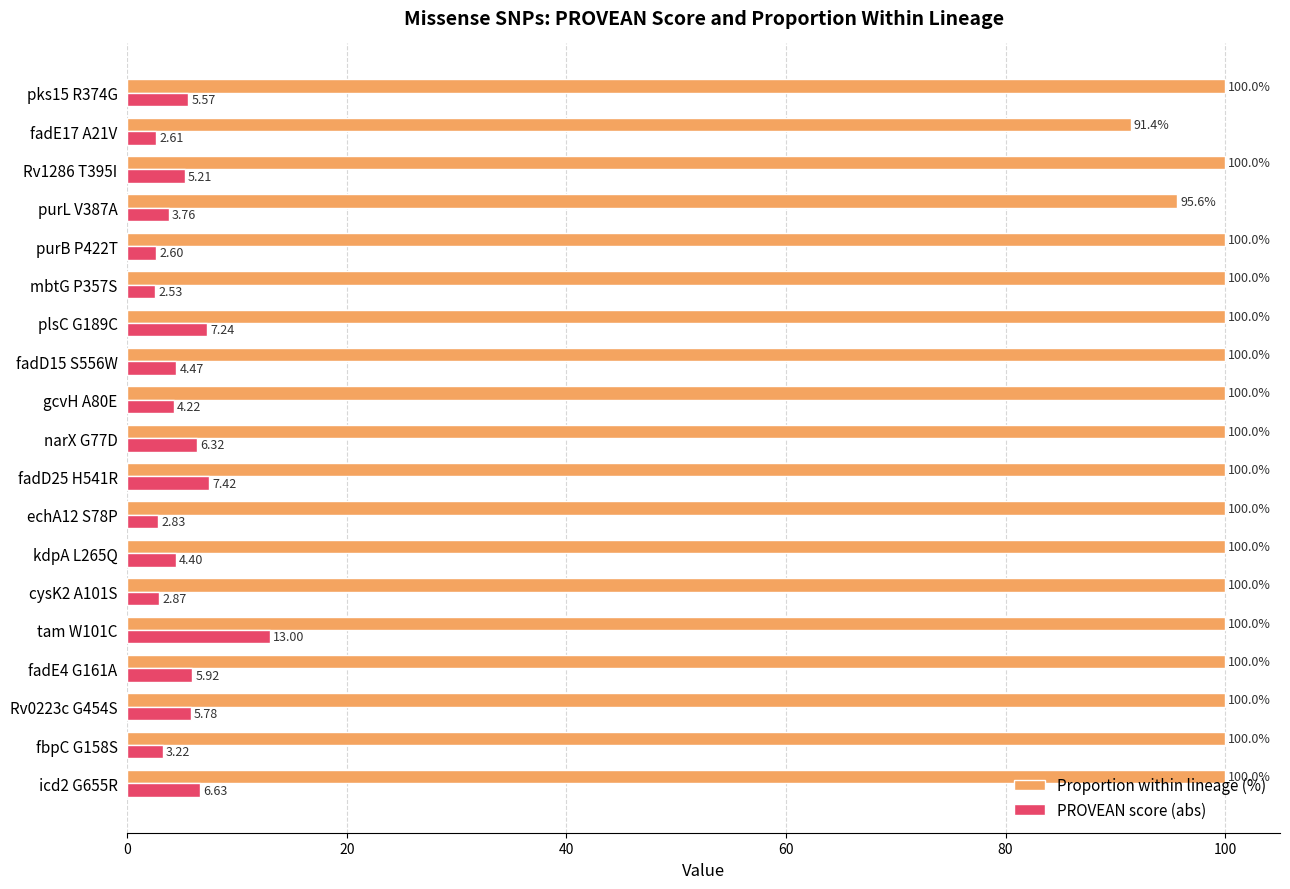

What is the sum of the PROVEAN score (abs) values at pks15 R374G and kdpA L265Q?

10.0